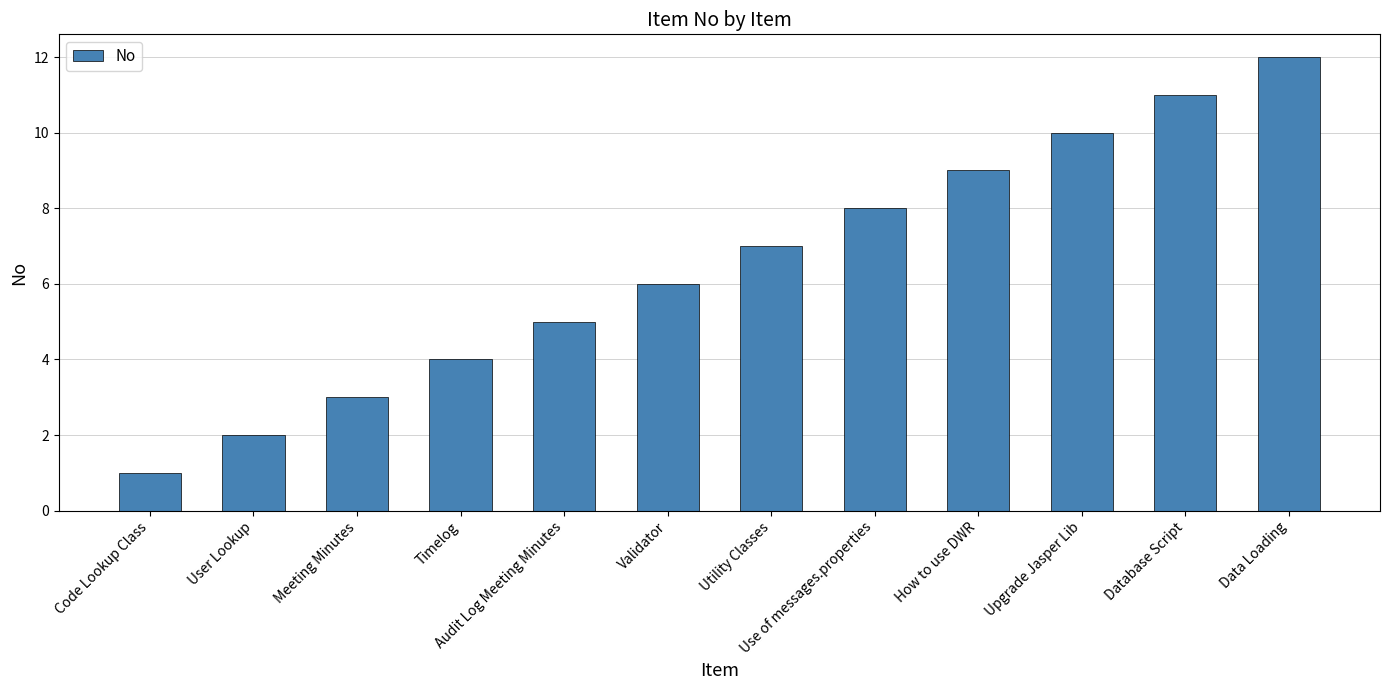

Where is the data nearest to the value 6?

Validator